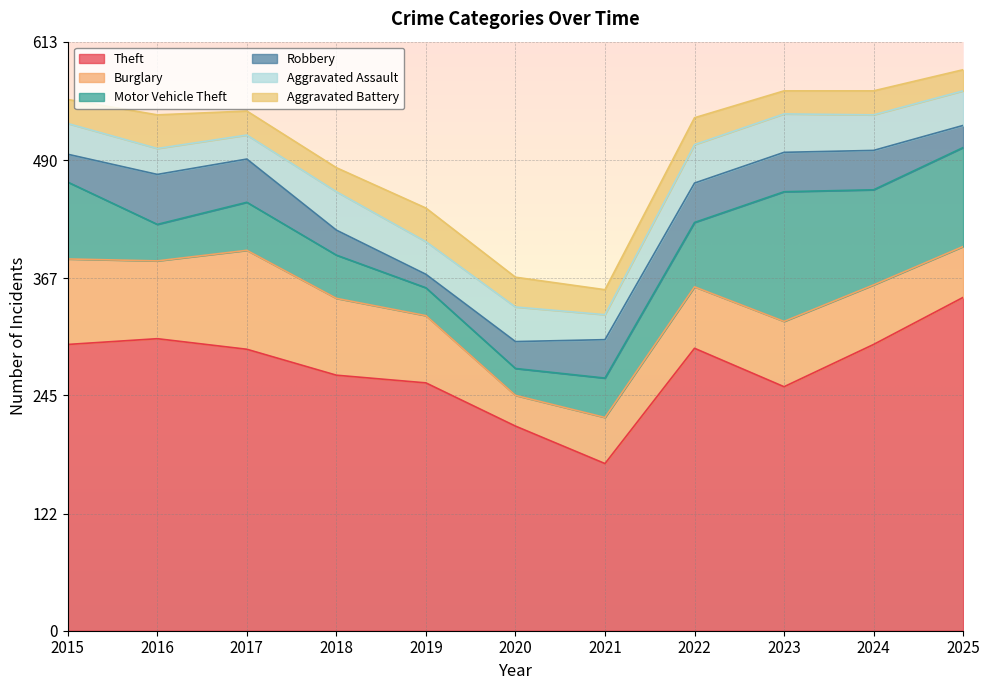

Which series changed the most between 2016 and 2017?

Burglary